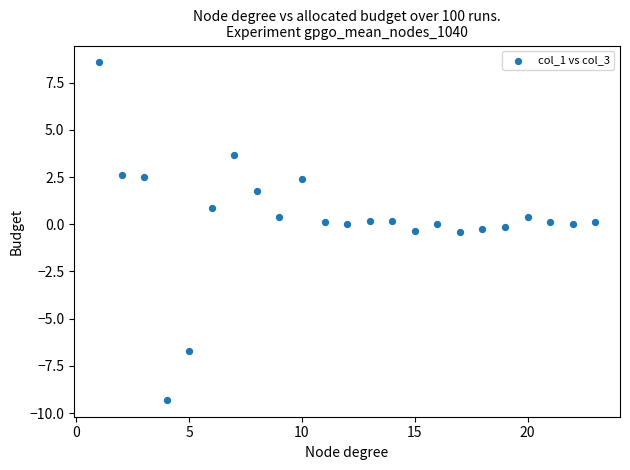

What is the range of X values (max minus min)?

22.0